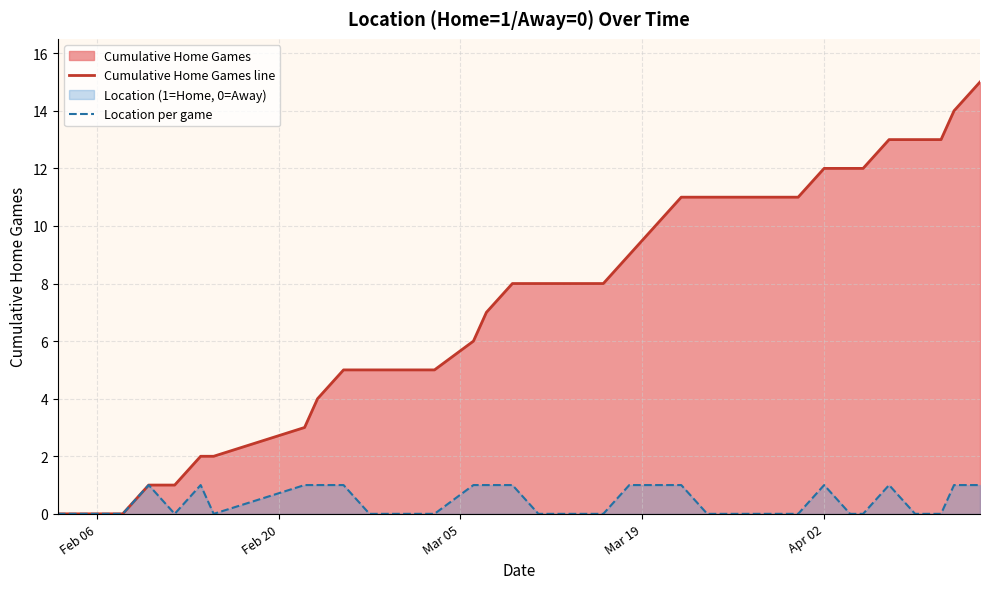

True or false: Cumulative Home Games line has more than 0 interior local peaks.

False